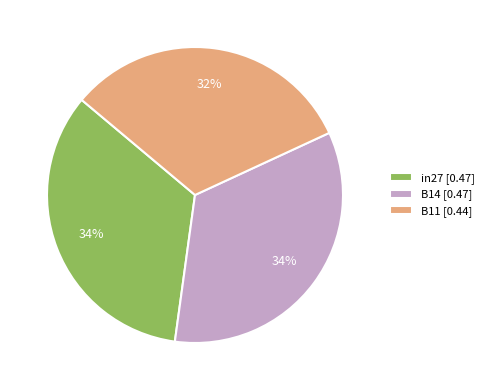

To the nearest percent, what is the difference between the largest and smallest slice percentages?

2%